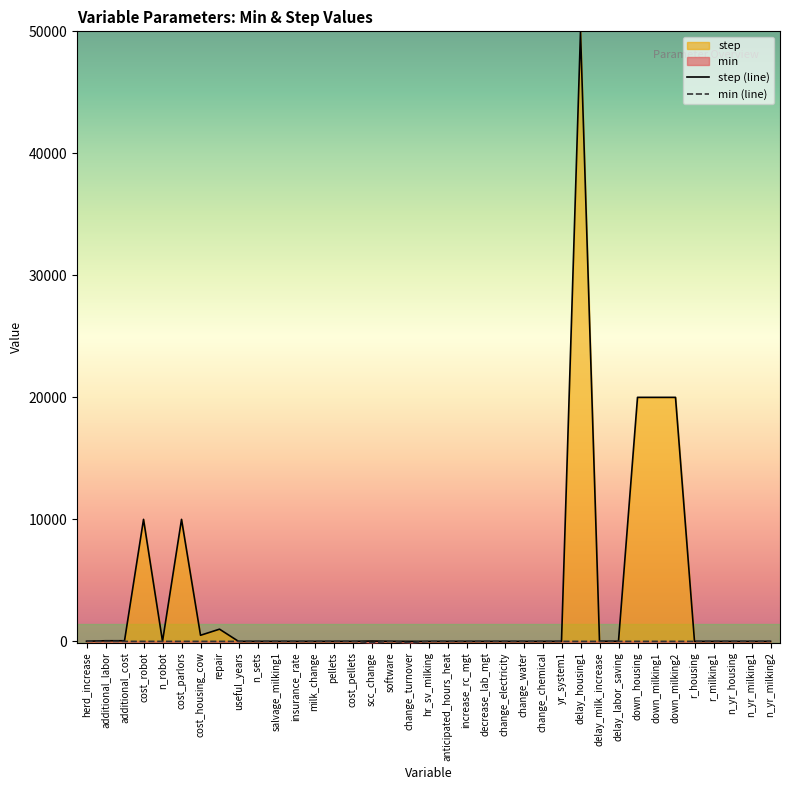

List the series in order of their overall mean, highest first.

step (line), min (line)